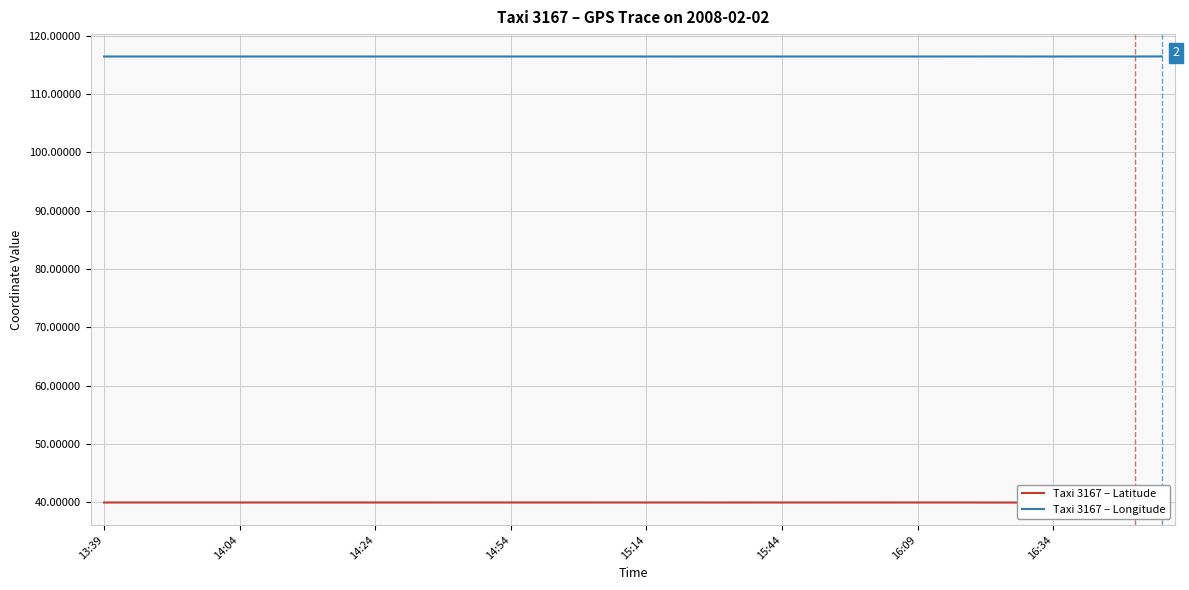

List the series in order of their peak value, lowest first.

Taxi 3167 – Latitude, Taxi 3167 – Longitude